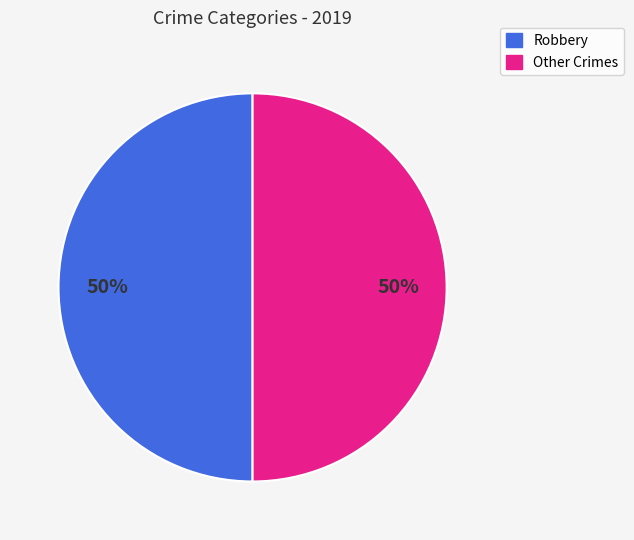

Is there a majority slice in this chart?

No